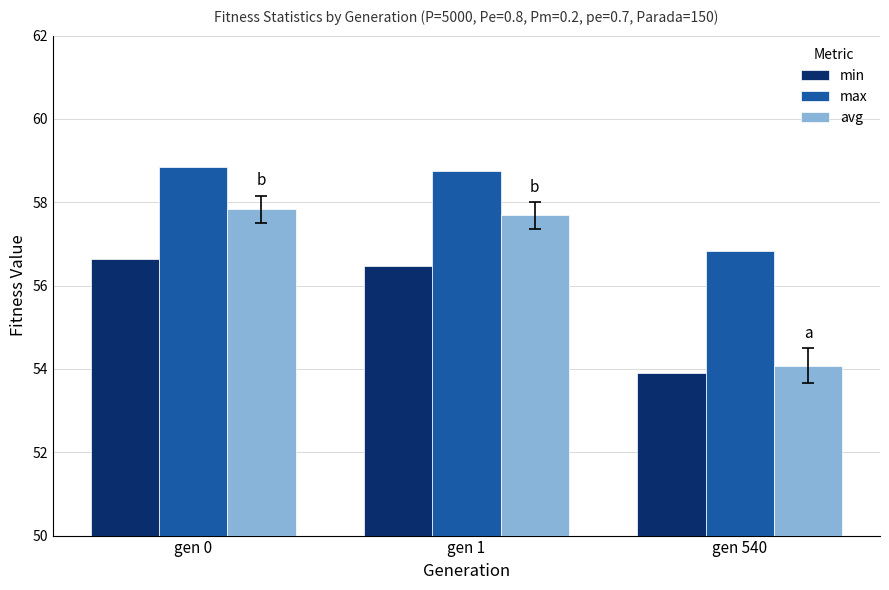

Are the bars horizontal?

No